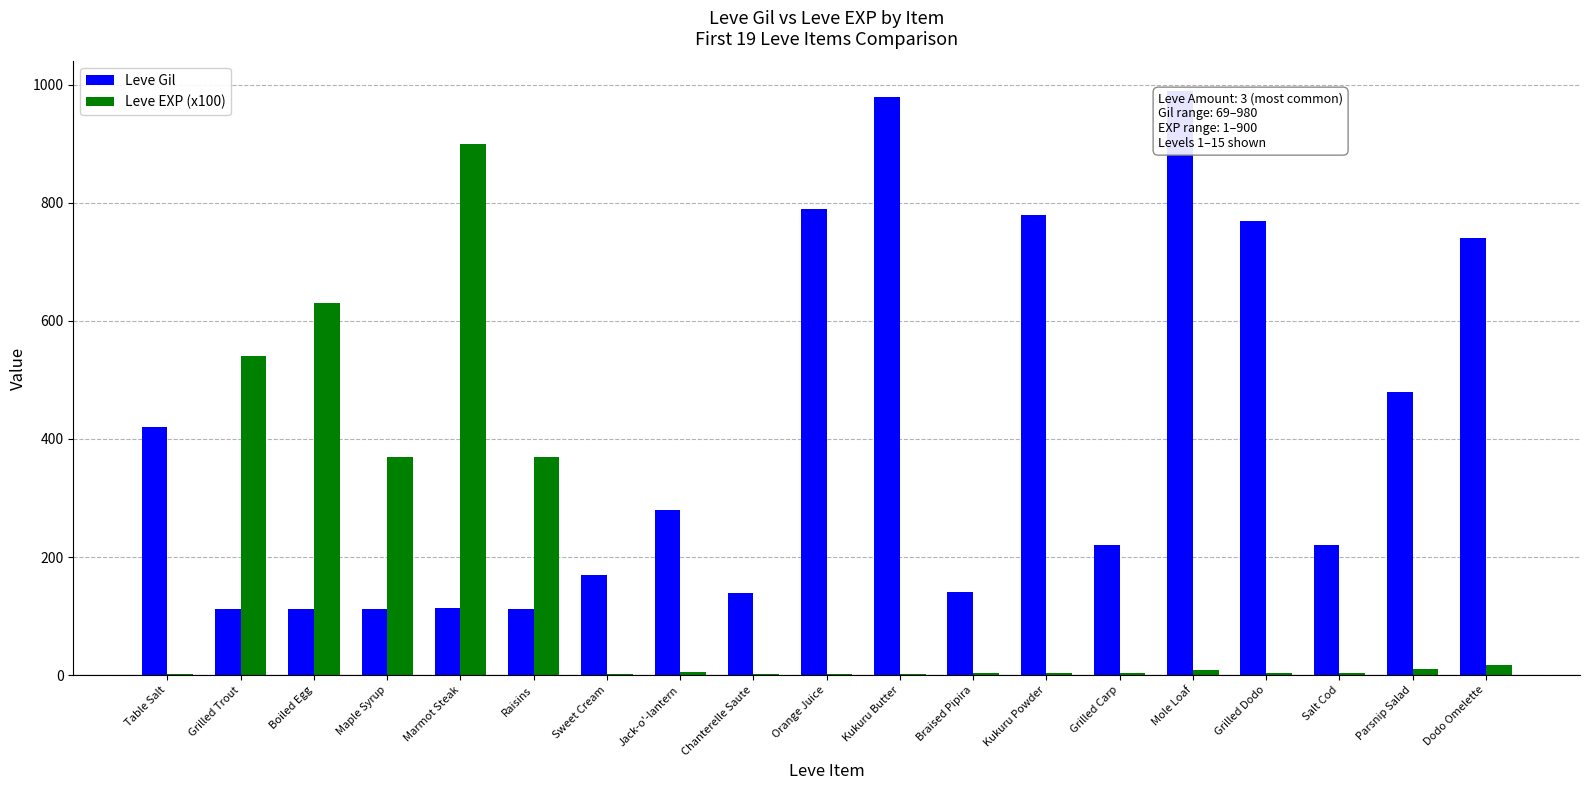

Read the Leve Gil value at Maple Syrup.

112